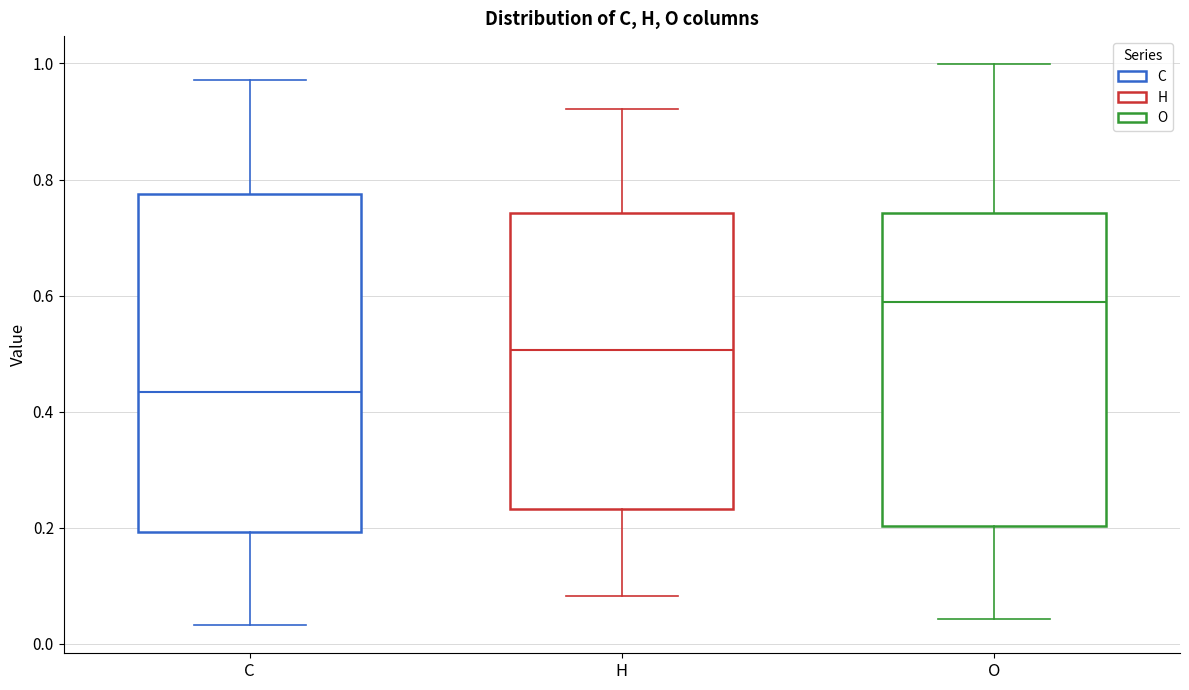

Which box is the tallest, from its lower edge to its upper edge?

C